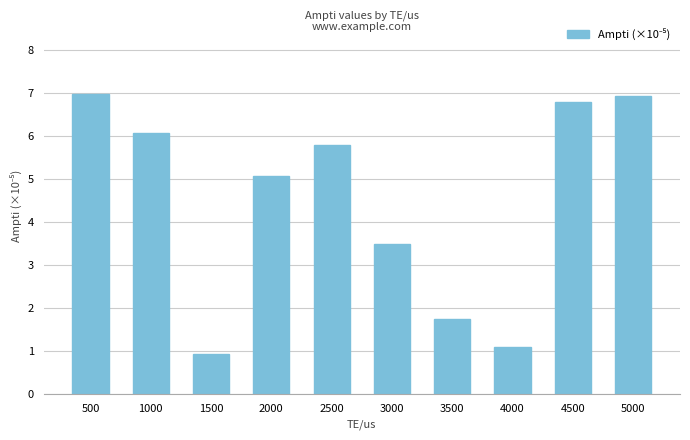

How many data points are above 5?

6